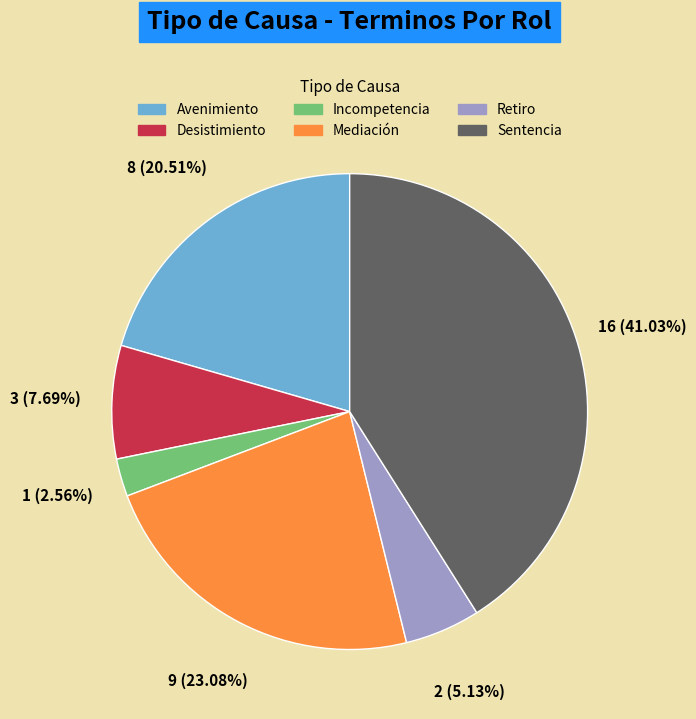

Rank the categories by value from highest to lowest.

Sentencia, Mediación, Avenimiento, Desistimiento, Retiro, Incompetencia